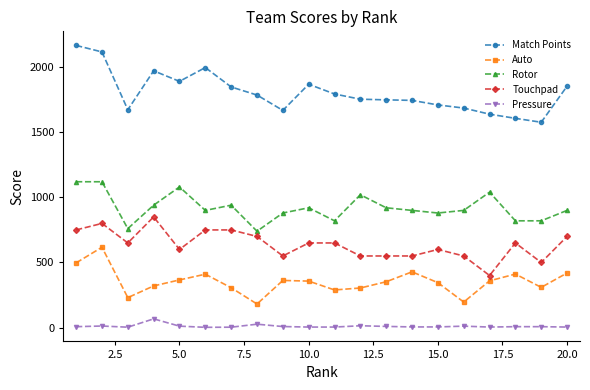

Does the chart display data point markers on the line(s)?

Yes